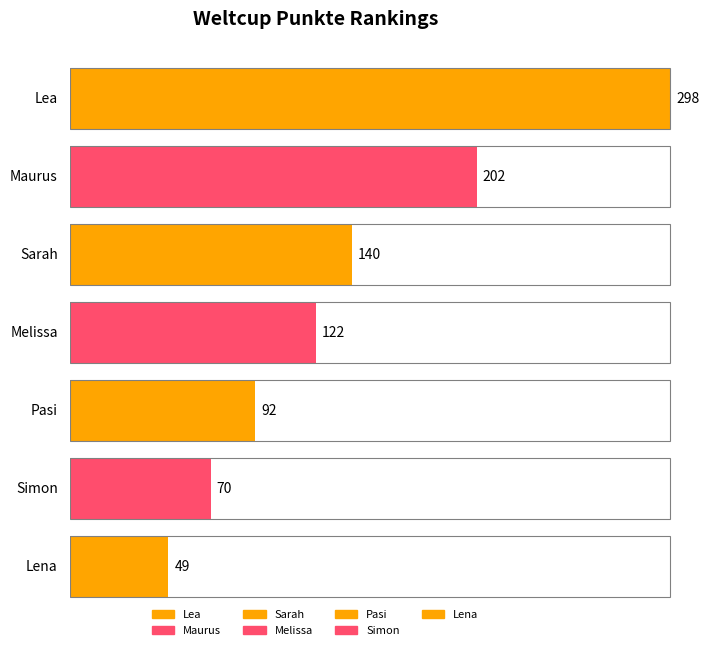

What is the approximate value at Sarah?

140